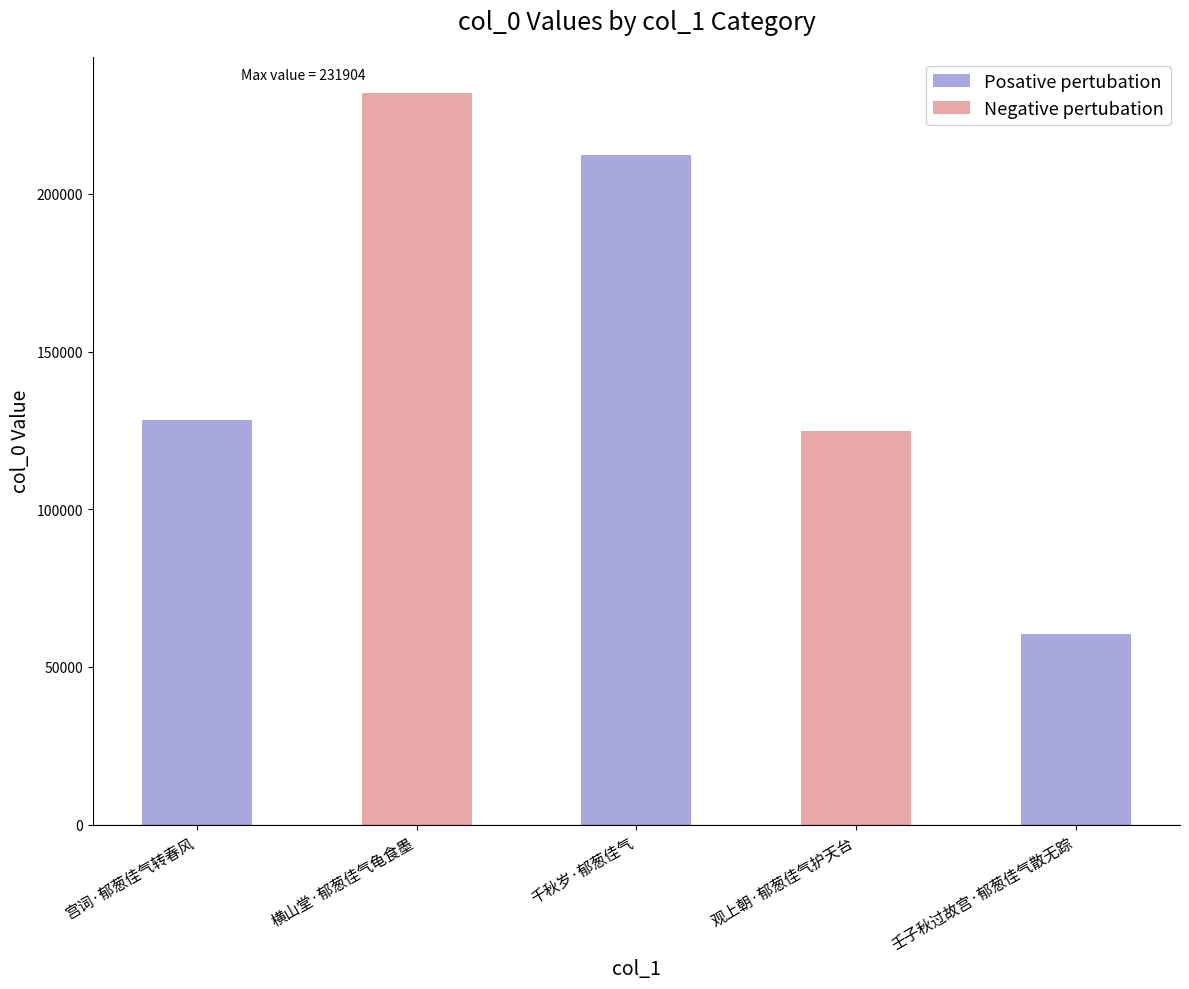

At which label is the value closest to 146118?

宫词·郁葱佳气转春风